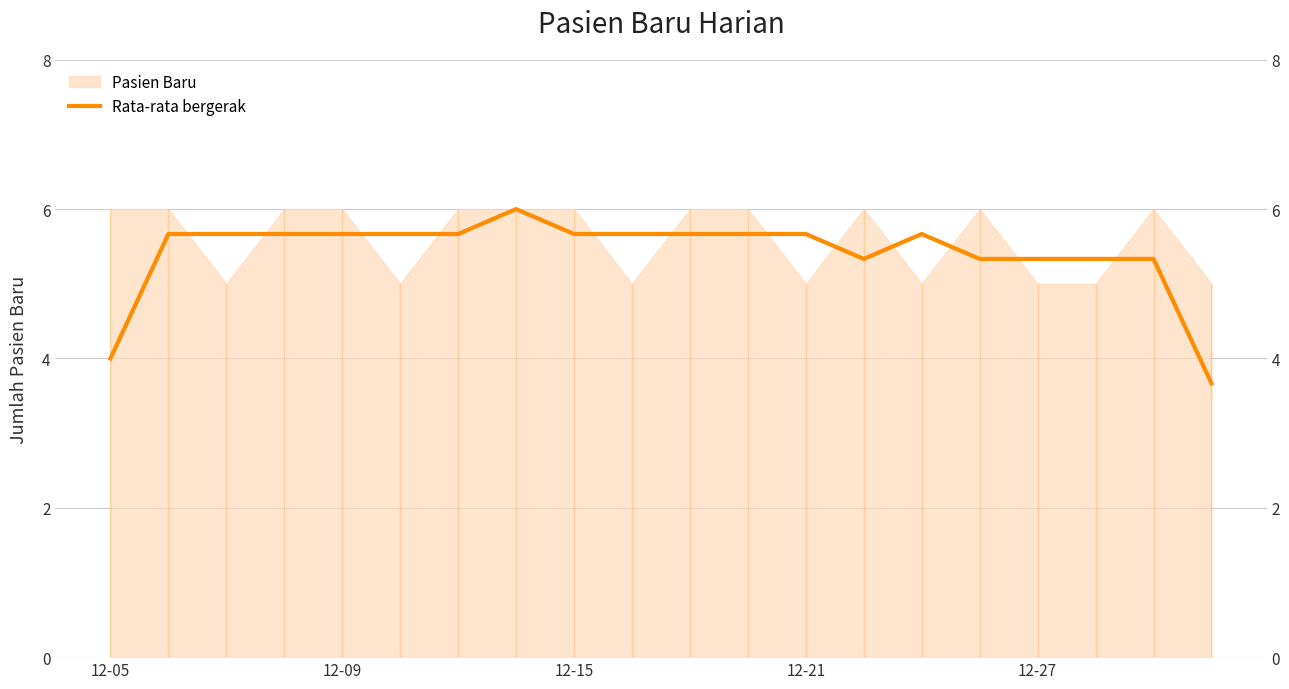

Reading right to left, transcribe all the data shown in this chart.

3.7	5.3	5.3	5.3	5.3	5.7	5.3	5.7	5.7	5.7	5.7	5.7	6.0	5.7	5.7	5.7	5.7	5.7	5.7	4.0